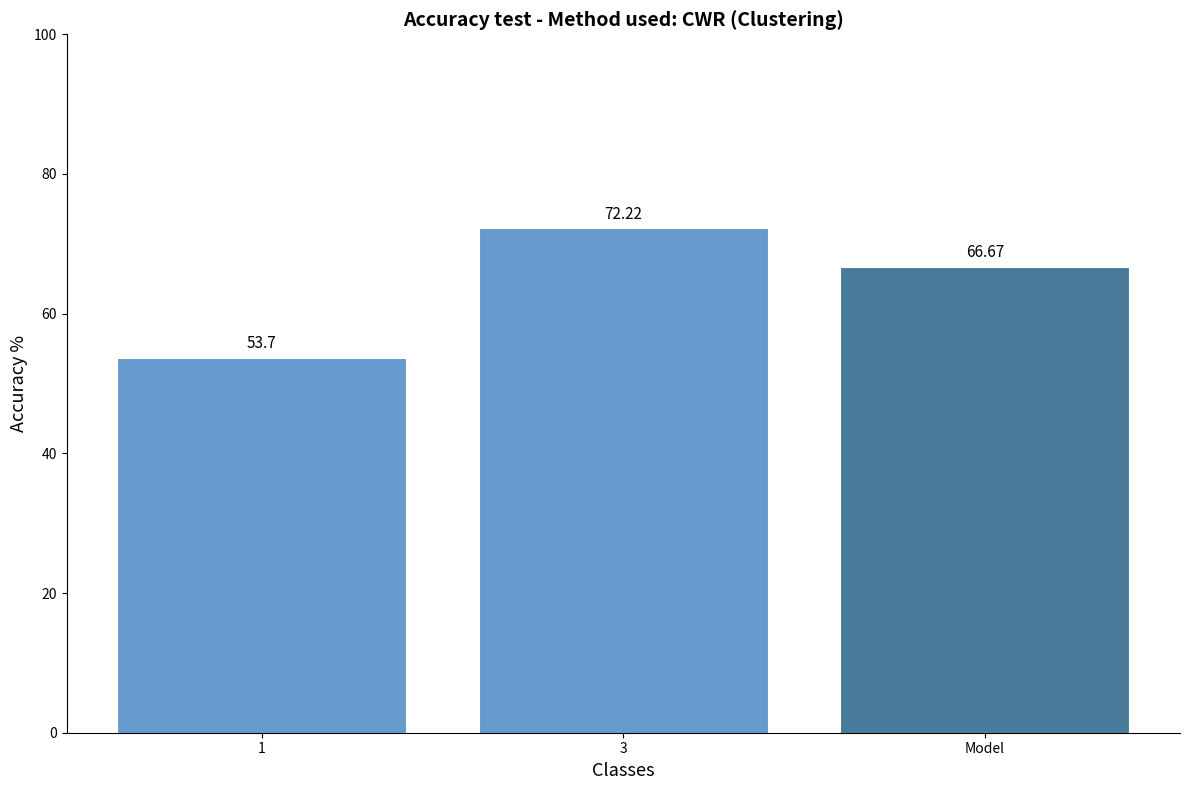

Which has a higher value, 1 or 3?

3